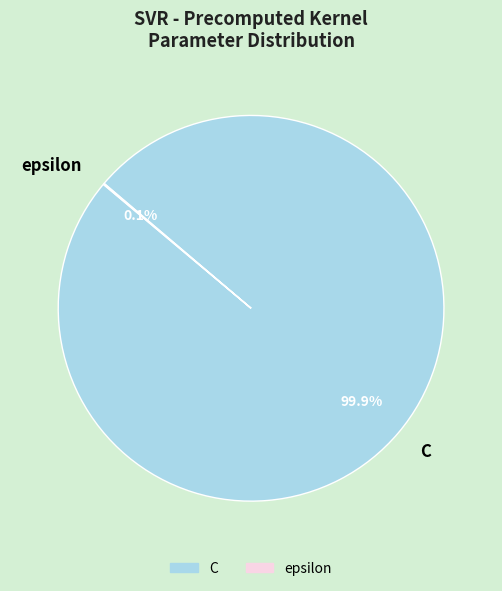

Which category has the biggest portion of the pie?

C